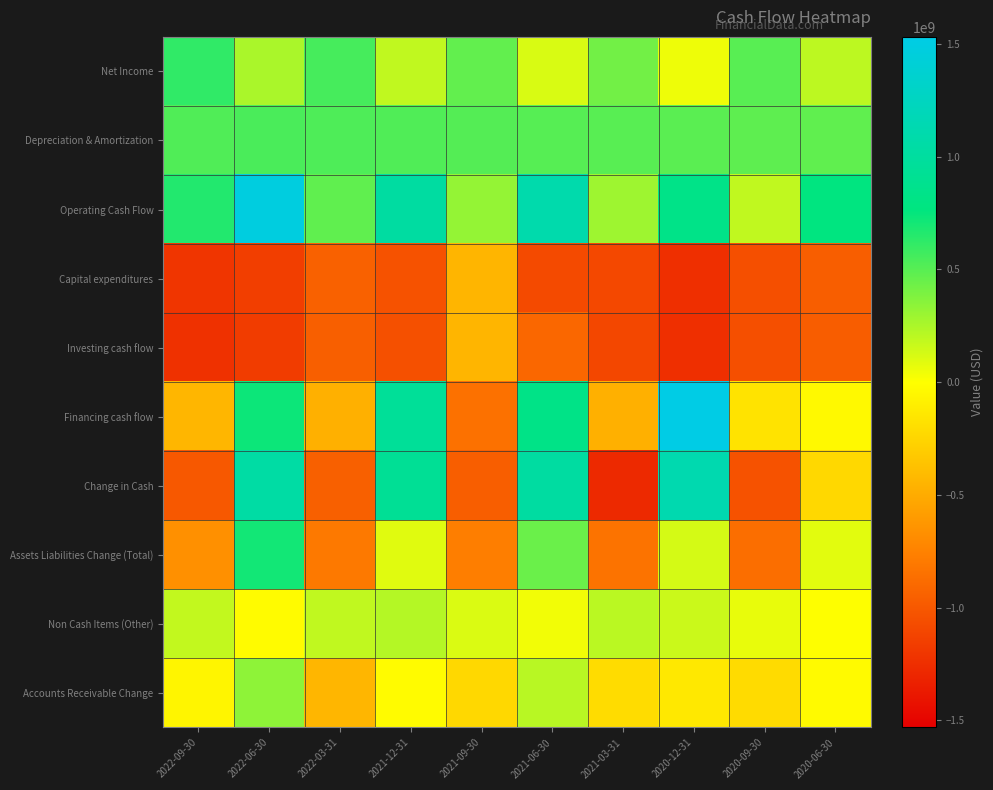

What is the total value across all series at 2022-03-31?

-2798000000